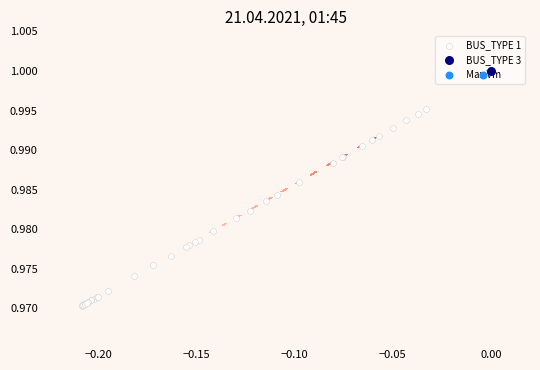

The chart shows a value of 0.3 at 14. True or false?

False